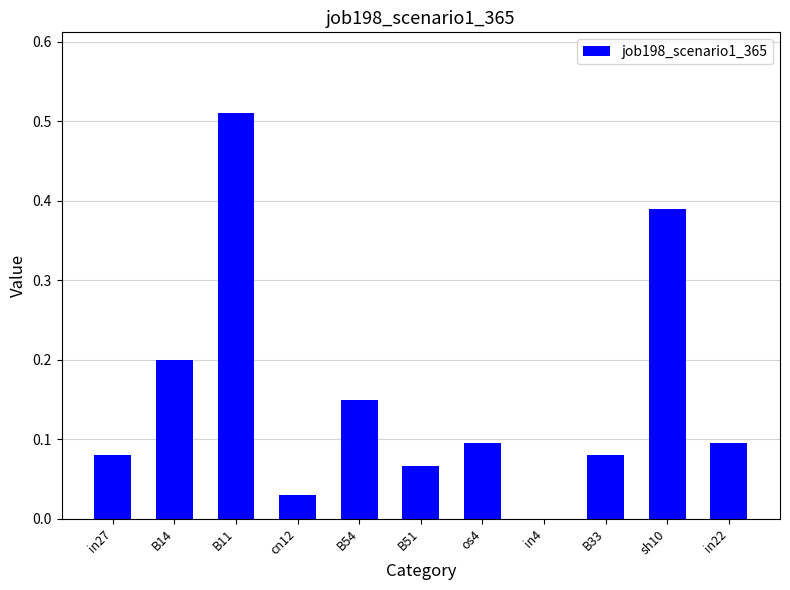

What is the approximate value at B14?

0.2